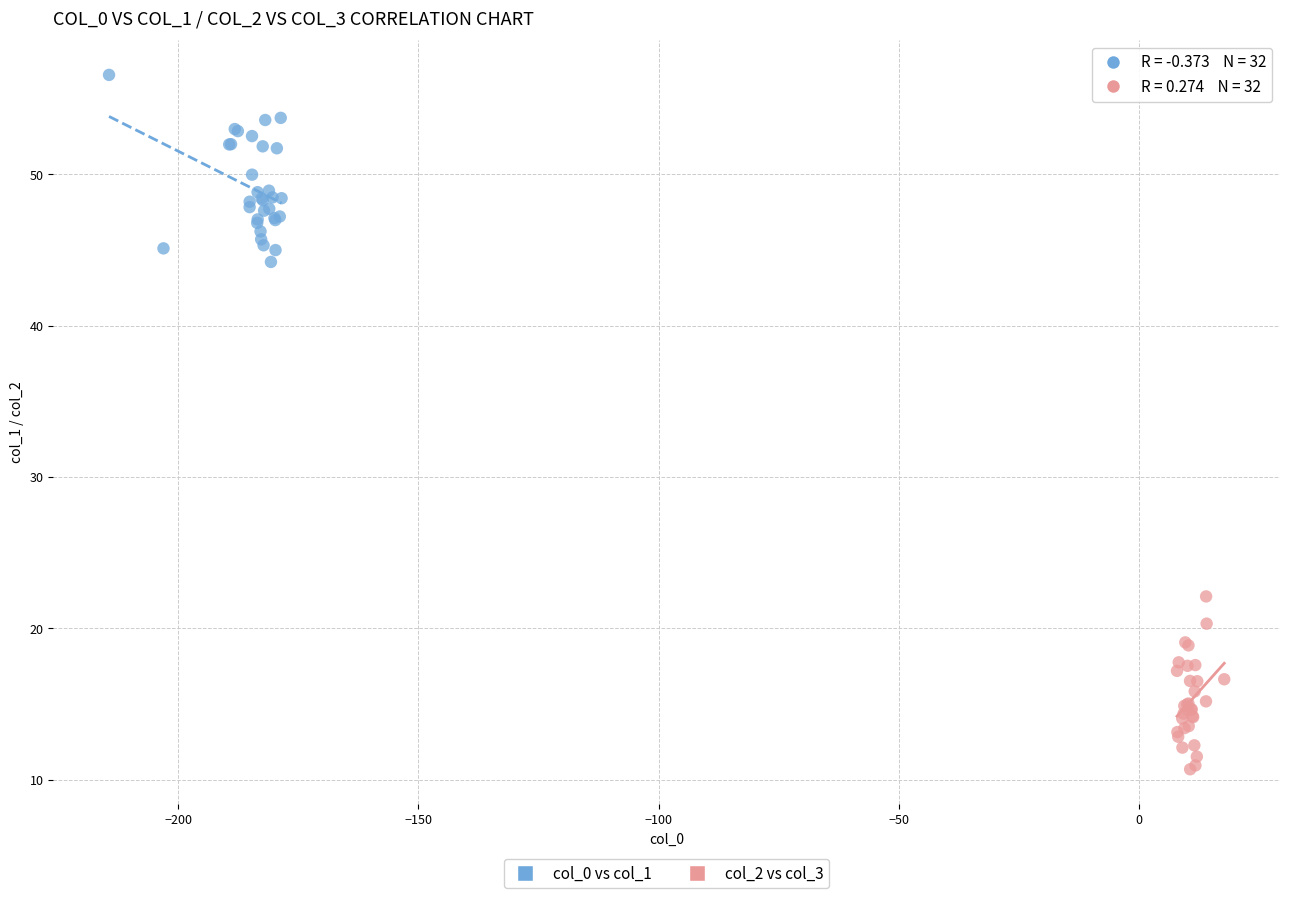

Which series reaches the minimum Y coordinate?

col_2 vs col_3